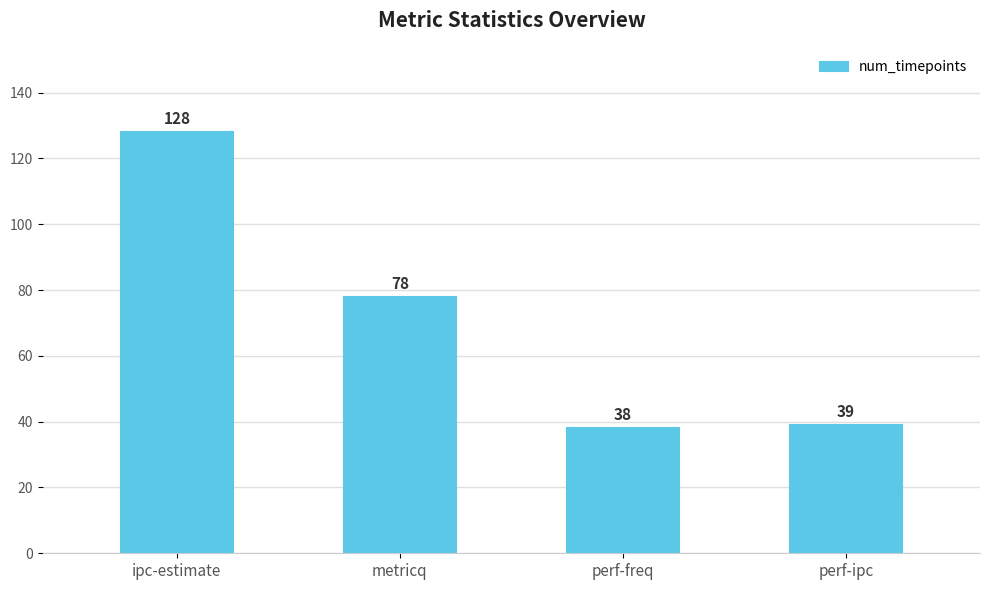

Where is the data nearest to the value 83?

metricq